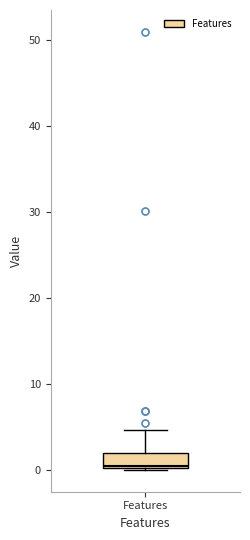

Read this box plot against the y-axis: the position of the median line, the range covered by the box, and the ends of both whiskers. The values are not printed on the chart, so give them approximately, as read against the axis.

median 0, box 0 to 2, whiskers 0 to 5